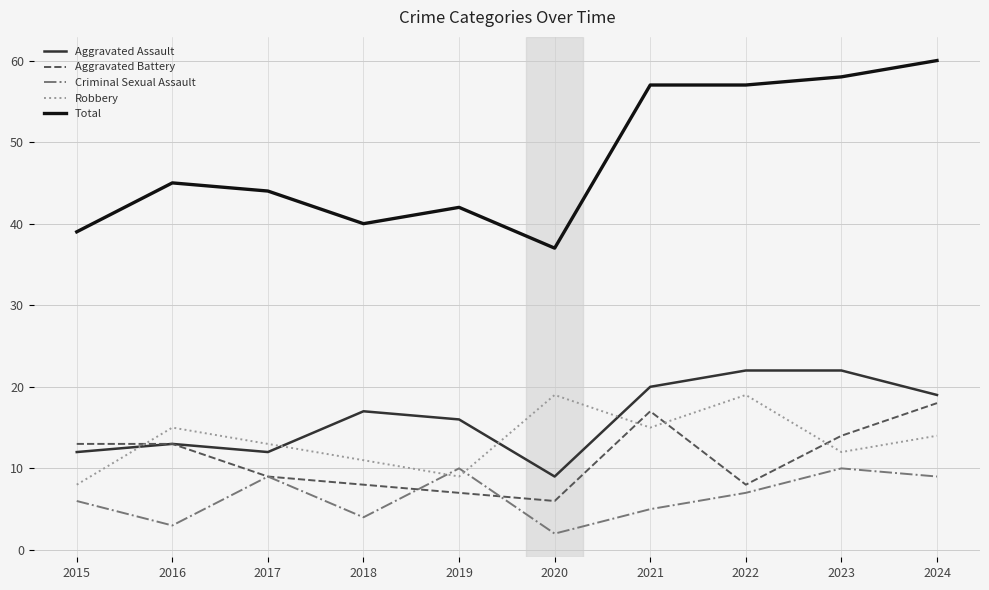

What is the difference between the highest and lowest values at 2024?

51